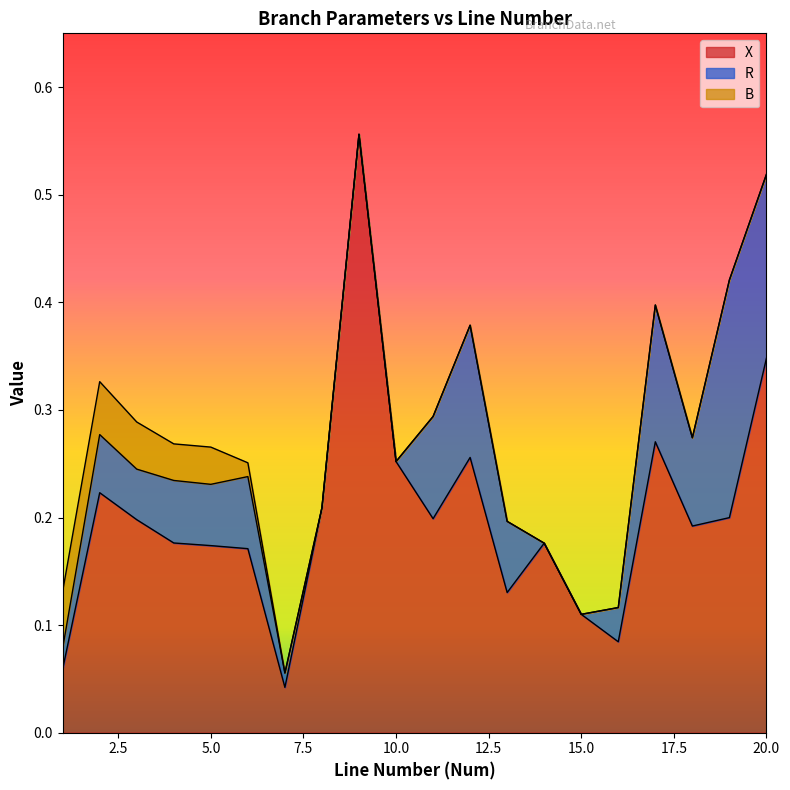

What is the value of the R point at the 4th from the left?

0.1